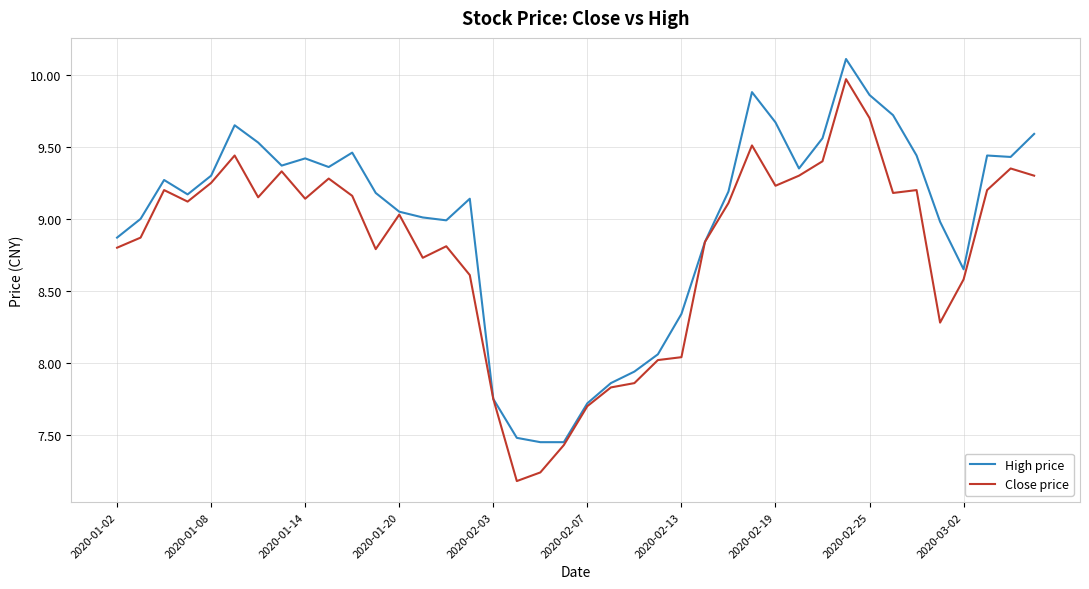

Which series has the widest spread of values?

Close price